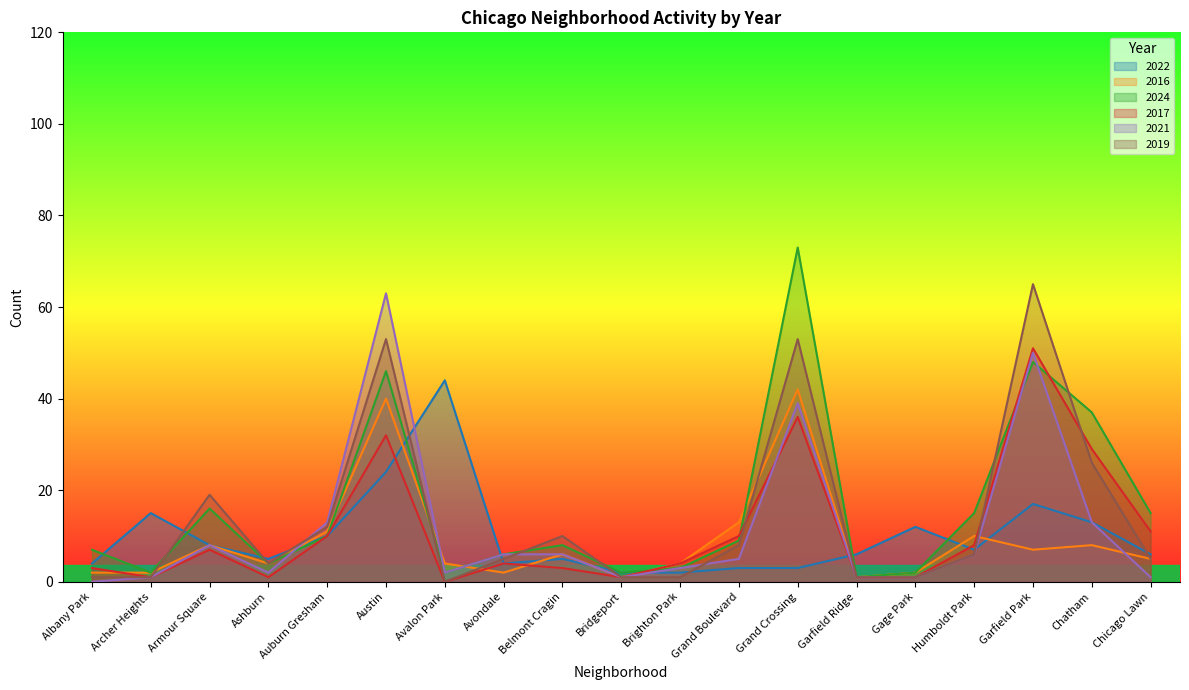

The value of 2021 at Armour Square is 11. True or false?

False